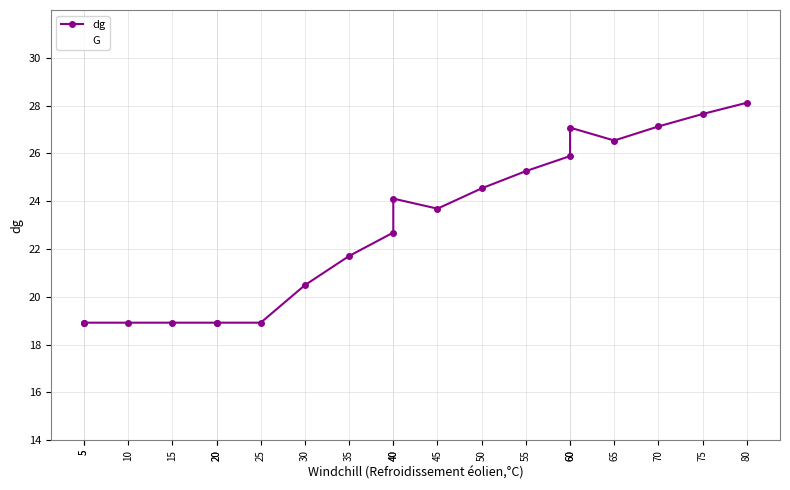

Which series has the largest total across all categories?

G